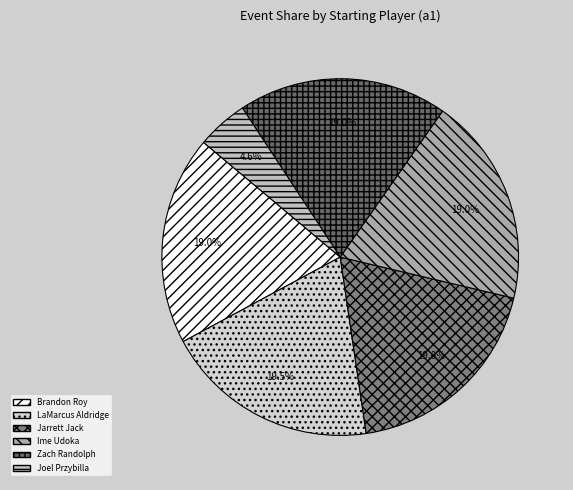

What is the ratio of the value at Brandon Roy to the value at Zach Randolph?

1.0